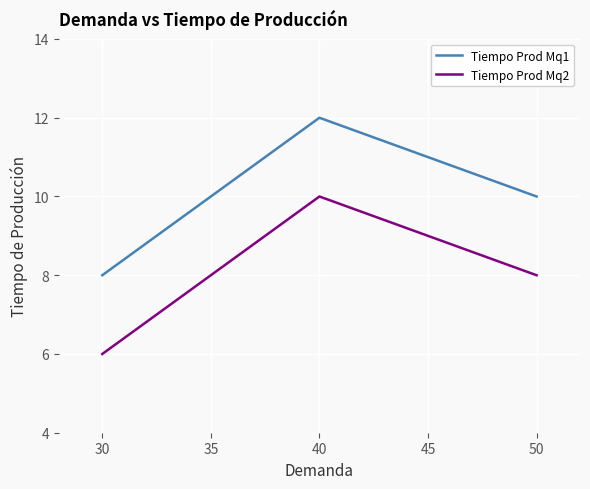

Is this an area chart (filled region under the line)?

No